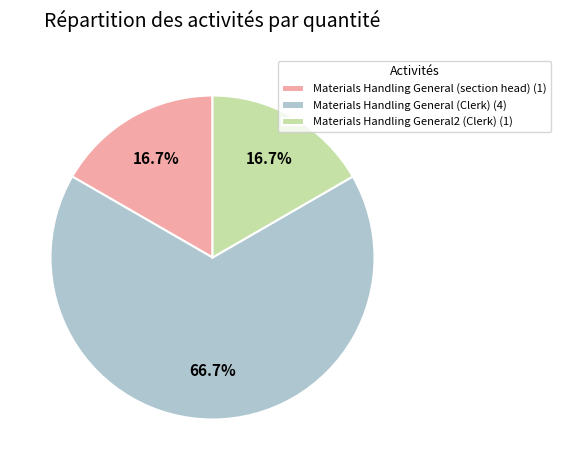

How many segments does this pie chart have?

3